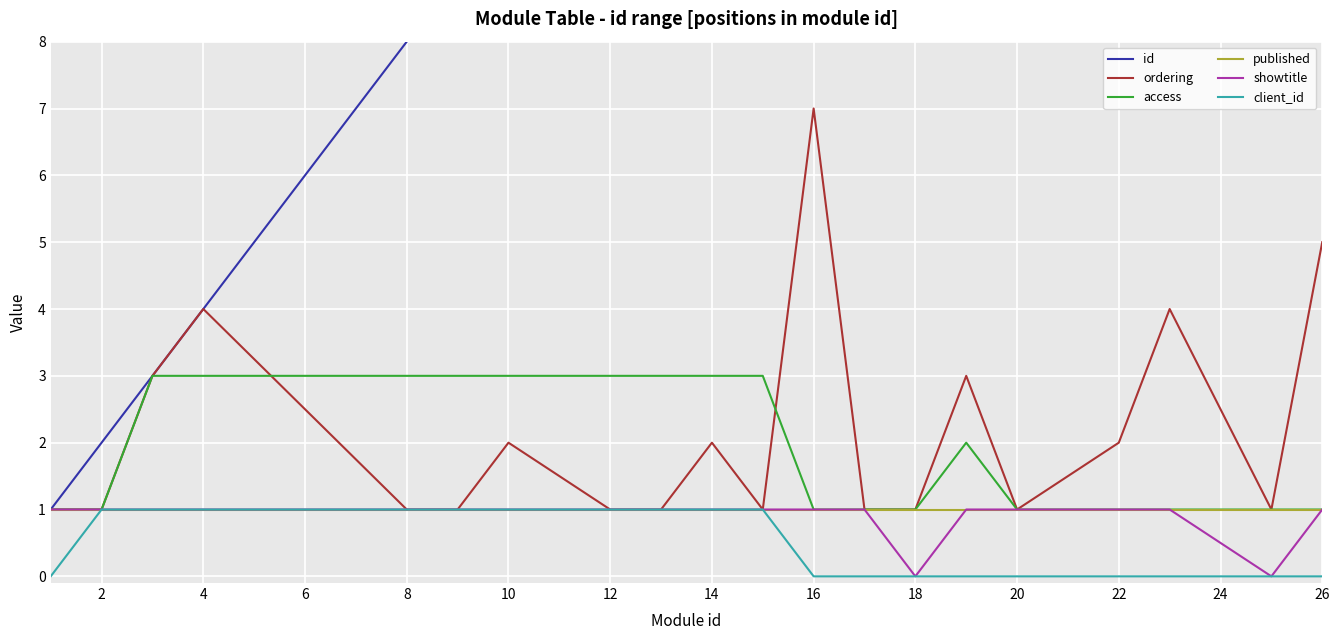

True or false: client_id has a value of 0 at 14.

False